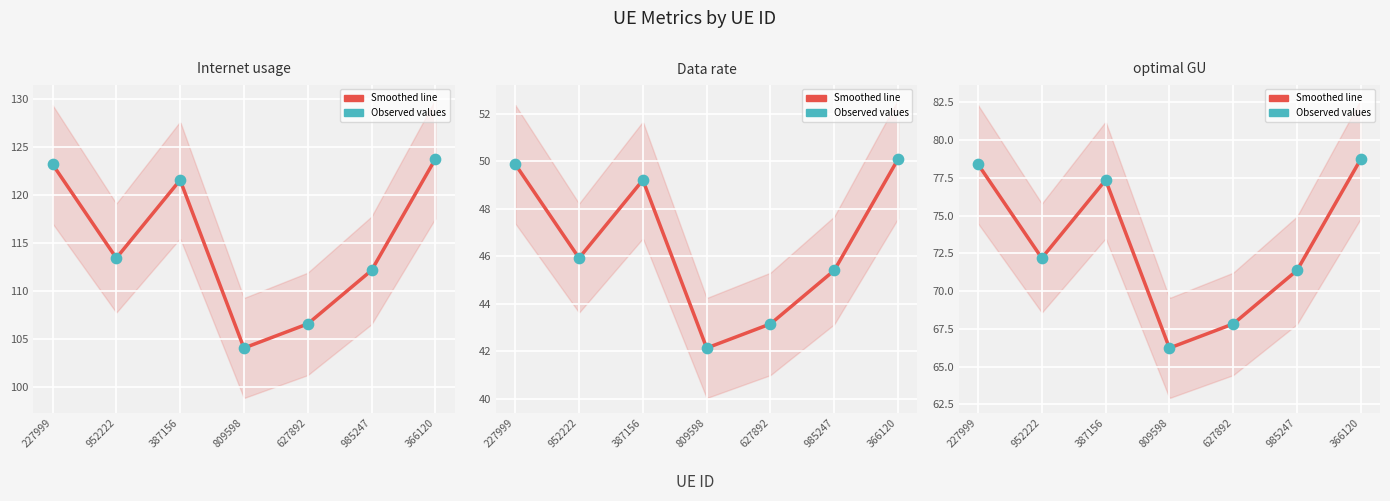

At how many categories does at least one series exceed 58?

7